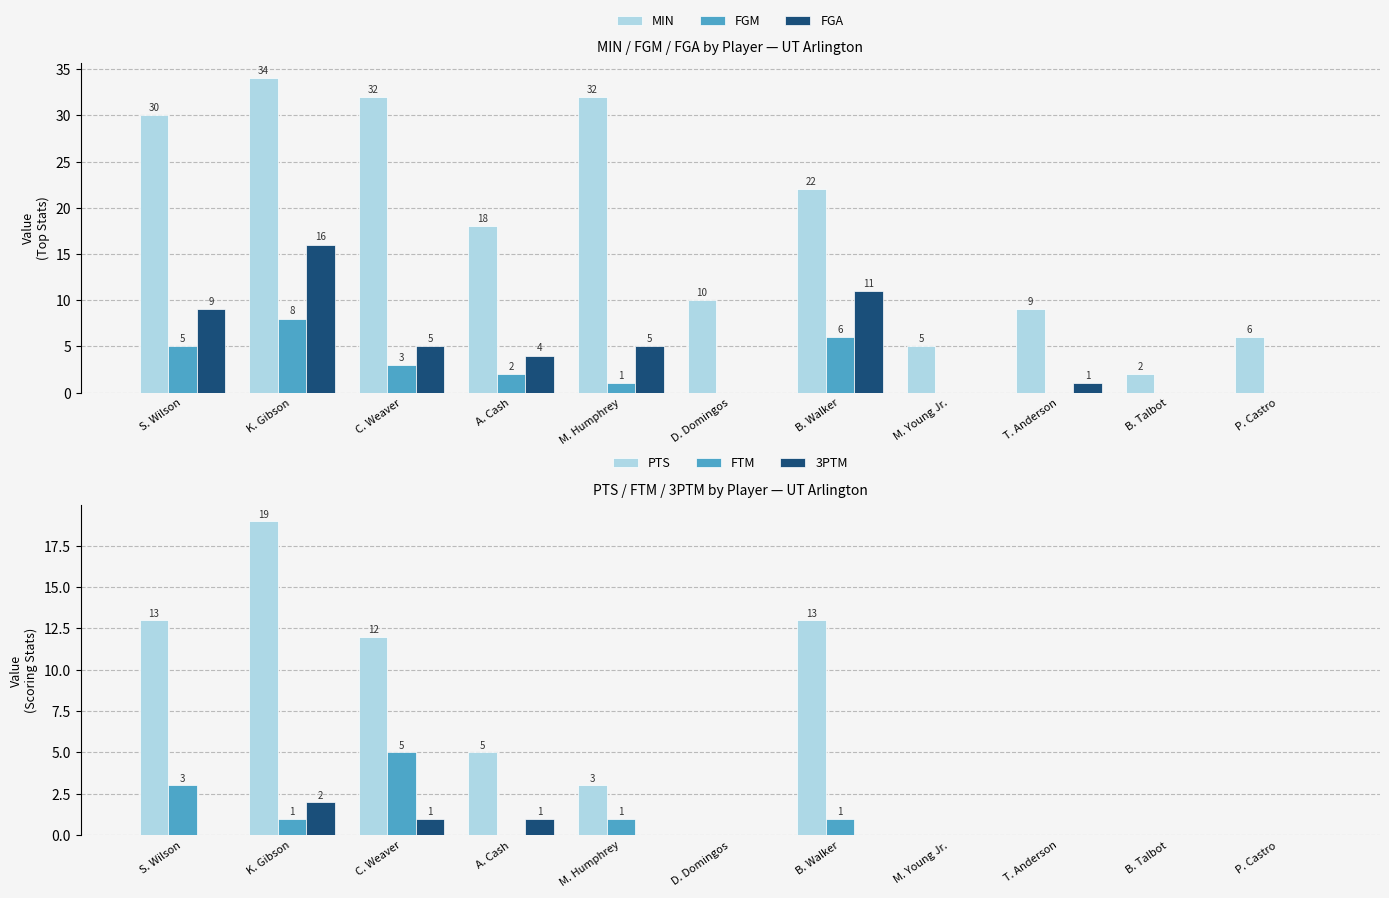

How many 3PTM values are between 0 and 1?

10